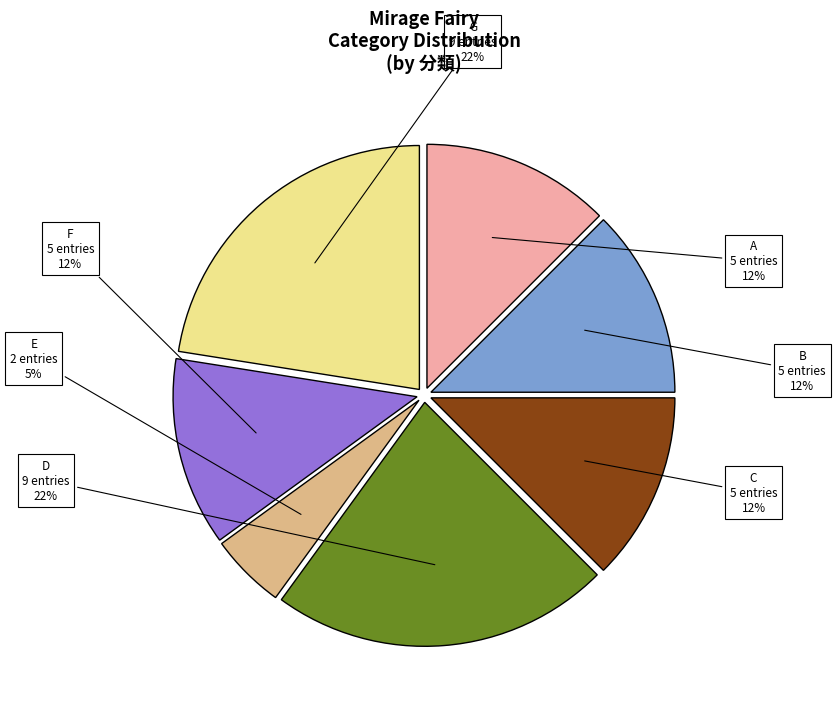

Does any single category account for the majority?

No